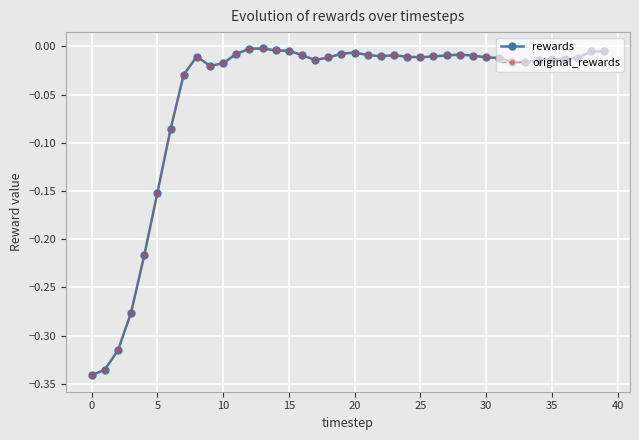

Is this an area chart (filled region under the line)?

No